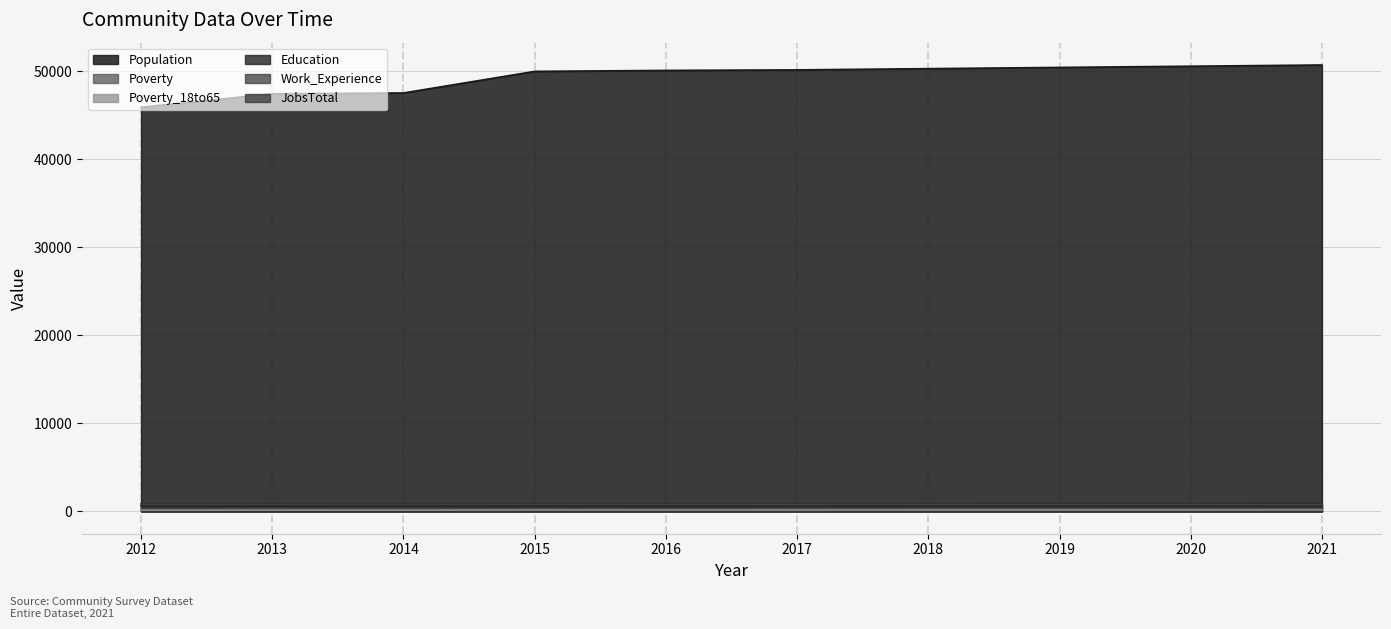

In Education, how many points are lower than both neighbors (excluding endpoints)?

1